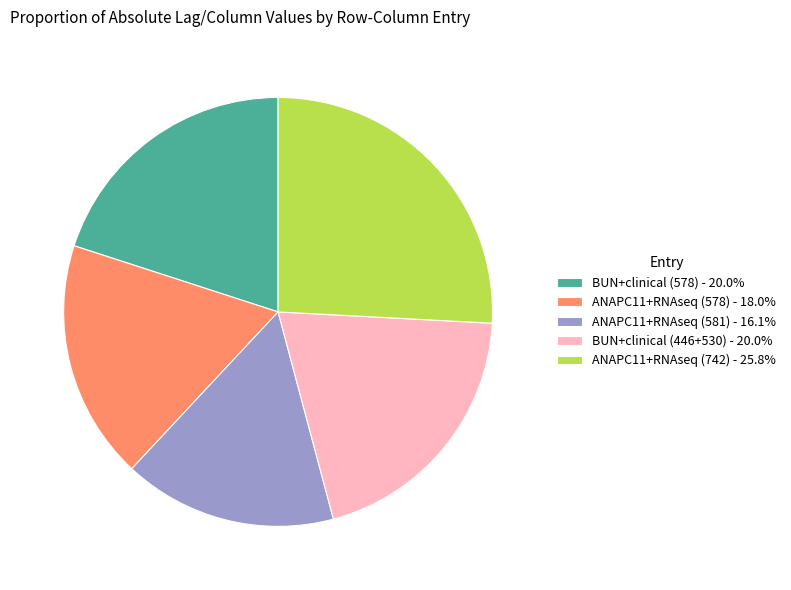

Do ANAPC11+RNAseq (581) - 16.1% and BUN+clinical (446+530) - 20.0% together represent more than half of the pie?

No